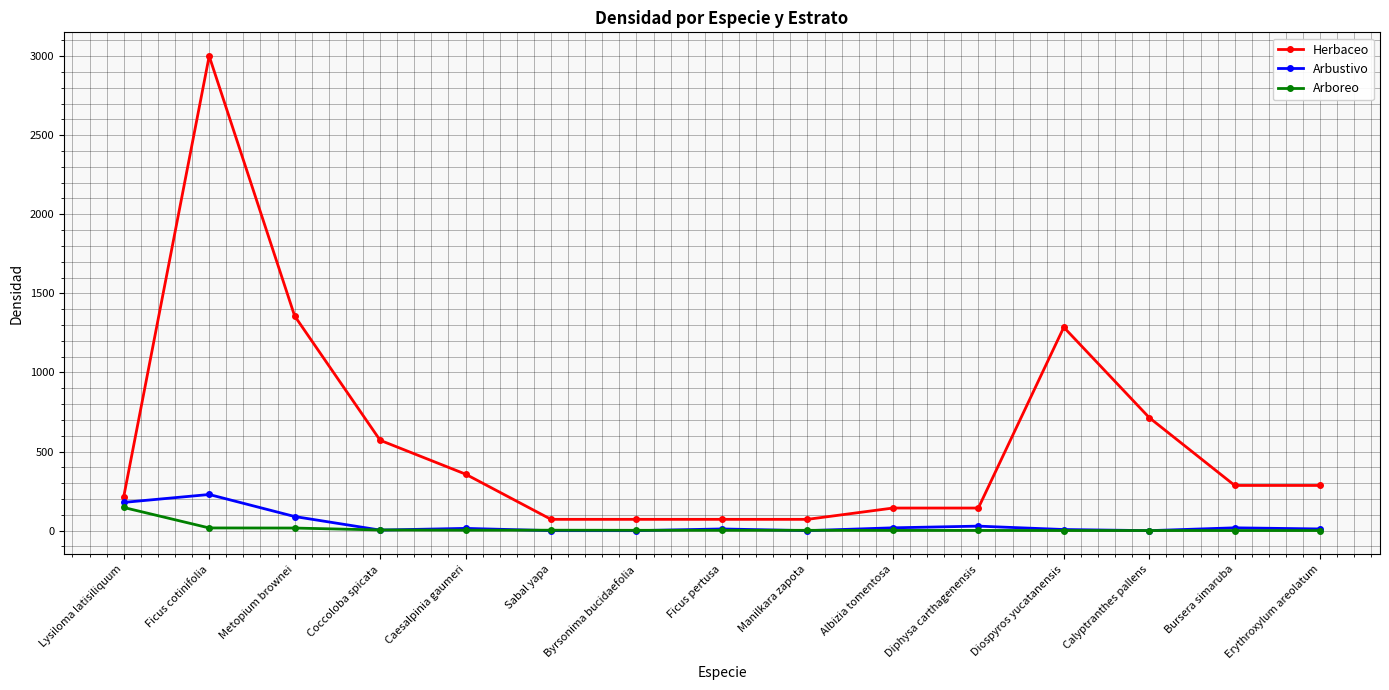

Where does the Herbaceo series first go above 285?

Ficus cotinifolia